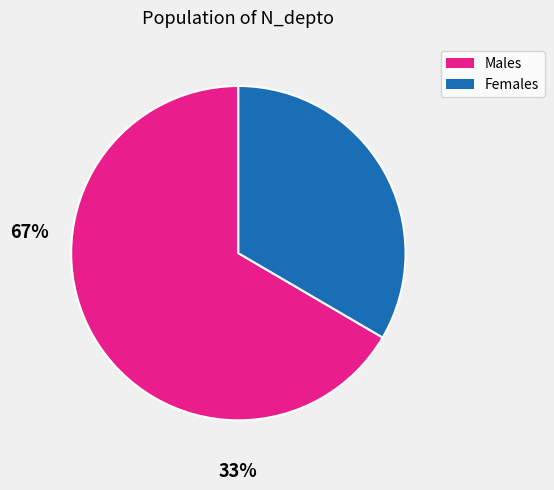

Which slice is the smallest?

Females